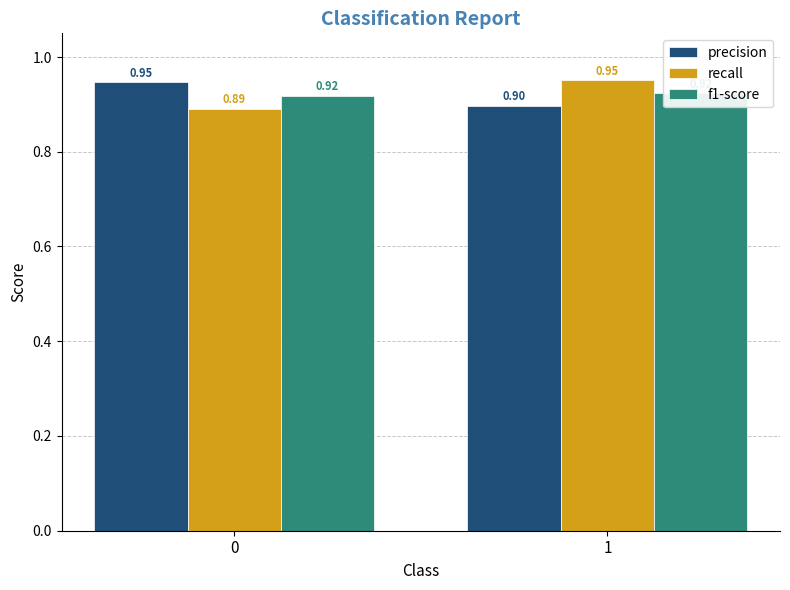

Reading left to right, what are all the values shown in this chart?

precision: 0.9	0.9
recall: 0.9	1.0
f1-score: 0.9	0.9